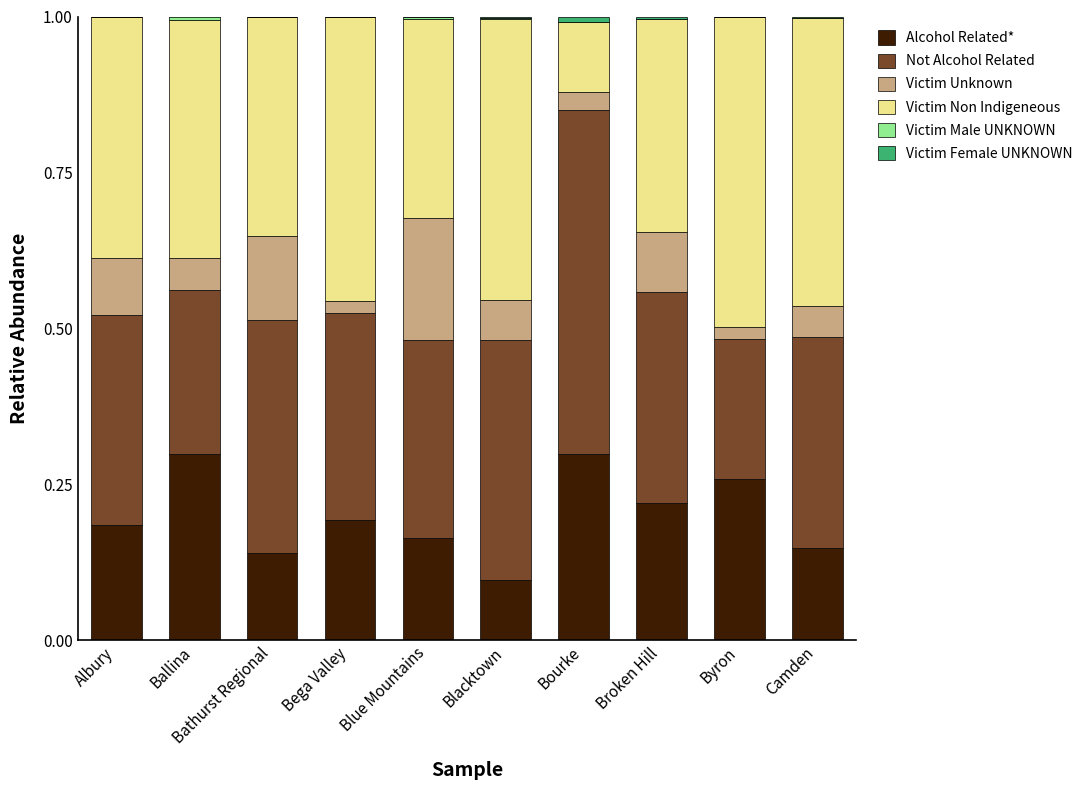

Is it true that Alcohol Related* equals 0.3 at Ballina?

True